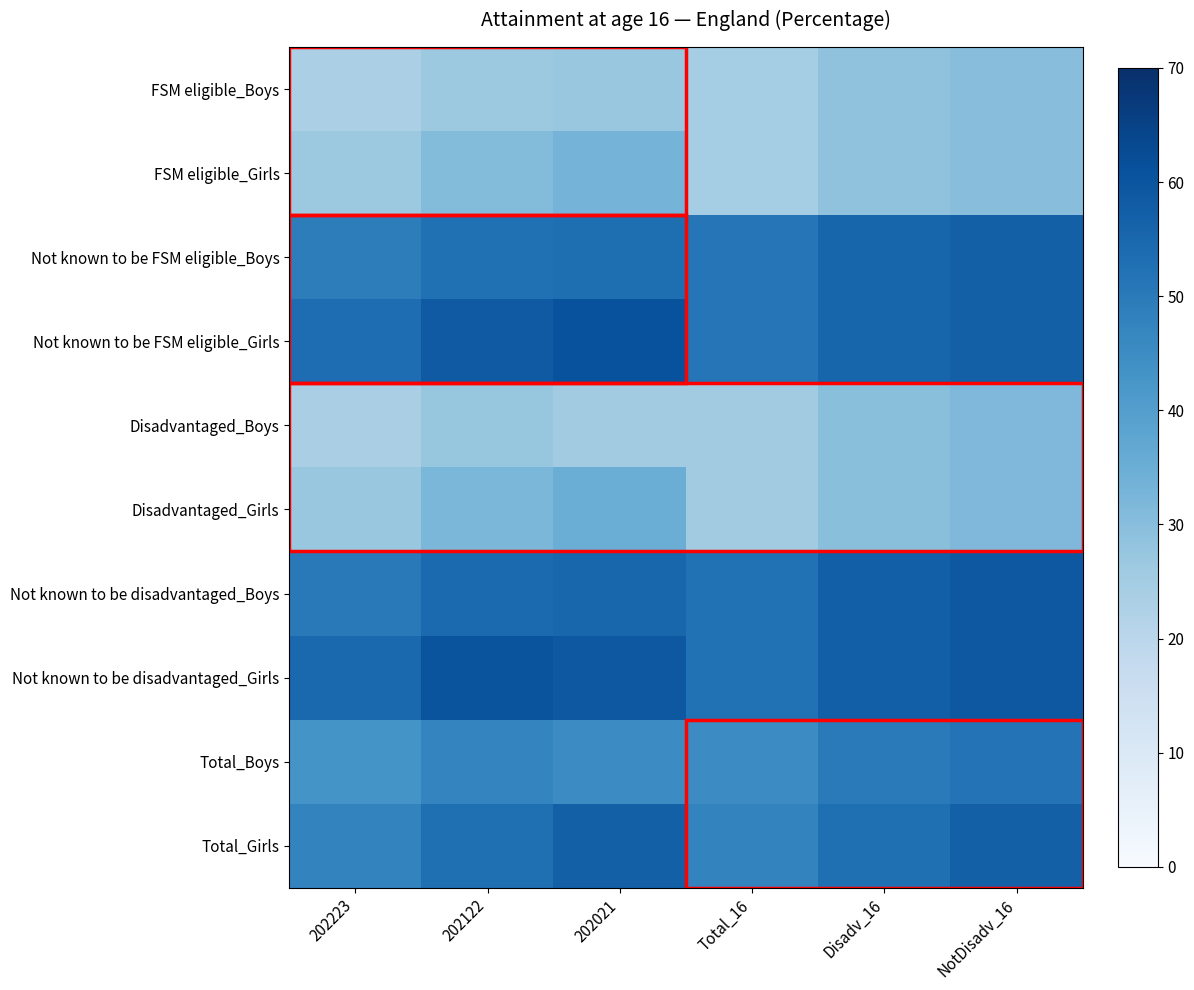

Rank the series by their maximum value, from highest to lowest.

Not known to be FSM eligible_Girls, Not known to be disadvantaged_Girls, Not known to be disadvantaged_Boys, Not known to be FSM eligible_Boys, Total_Girls, Total_Boys, Disadvantaged_Girls, FSM eligible_Girls, Disadvantaged_Boys, FSM eligible_Boys